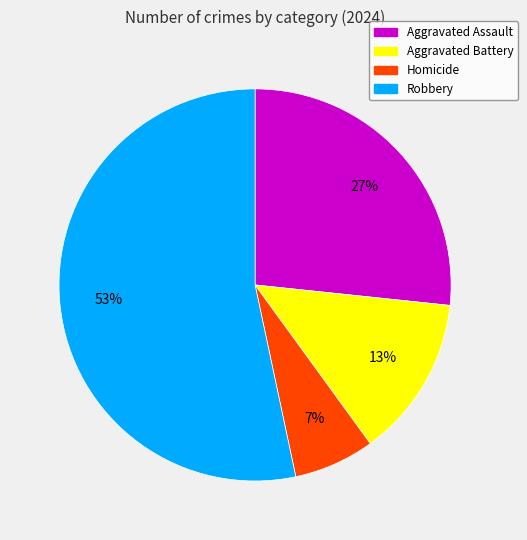

Between Aggravated Battery and Robbery, which is larger?

Robbery